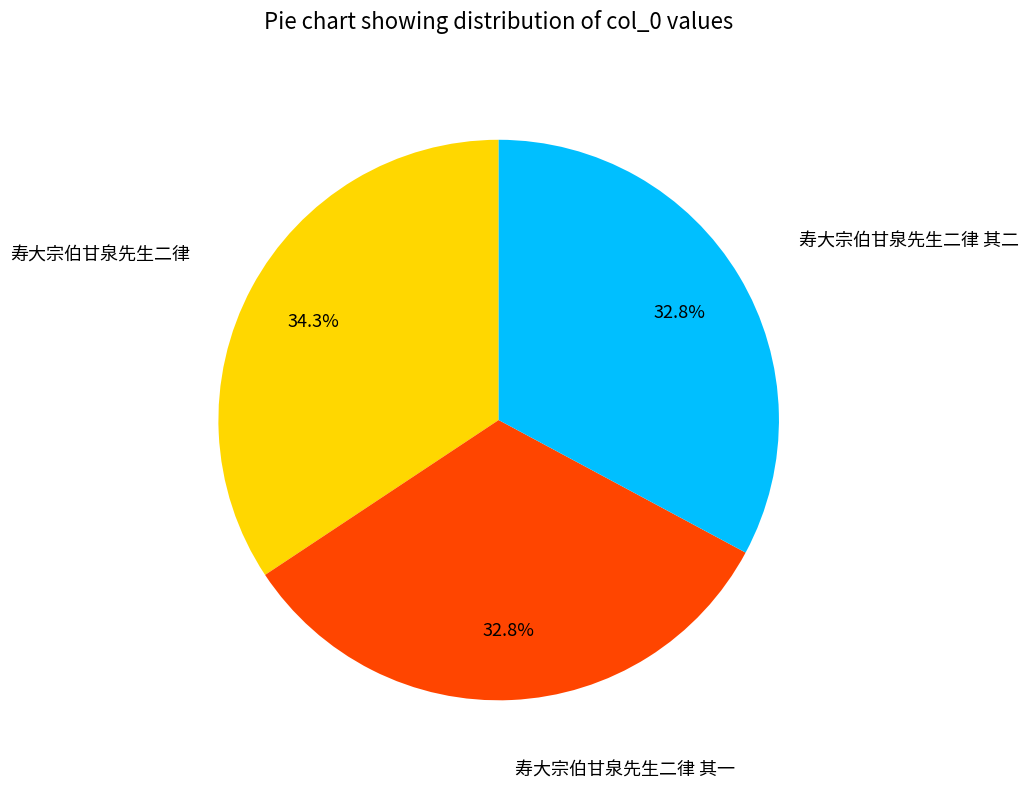

Is there a majority slice in this chart?

No